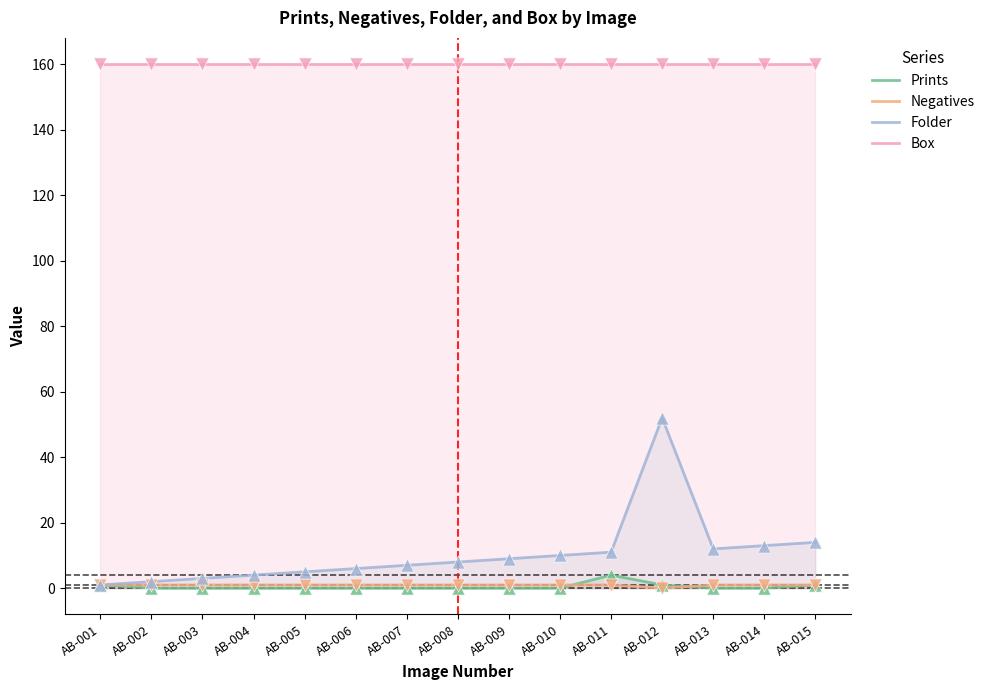

Which series reaches the maximum Y coordinate?

Box